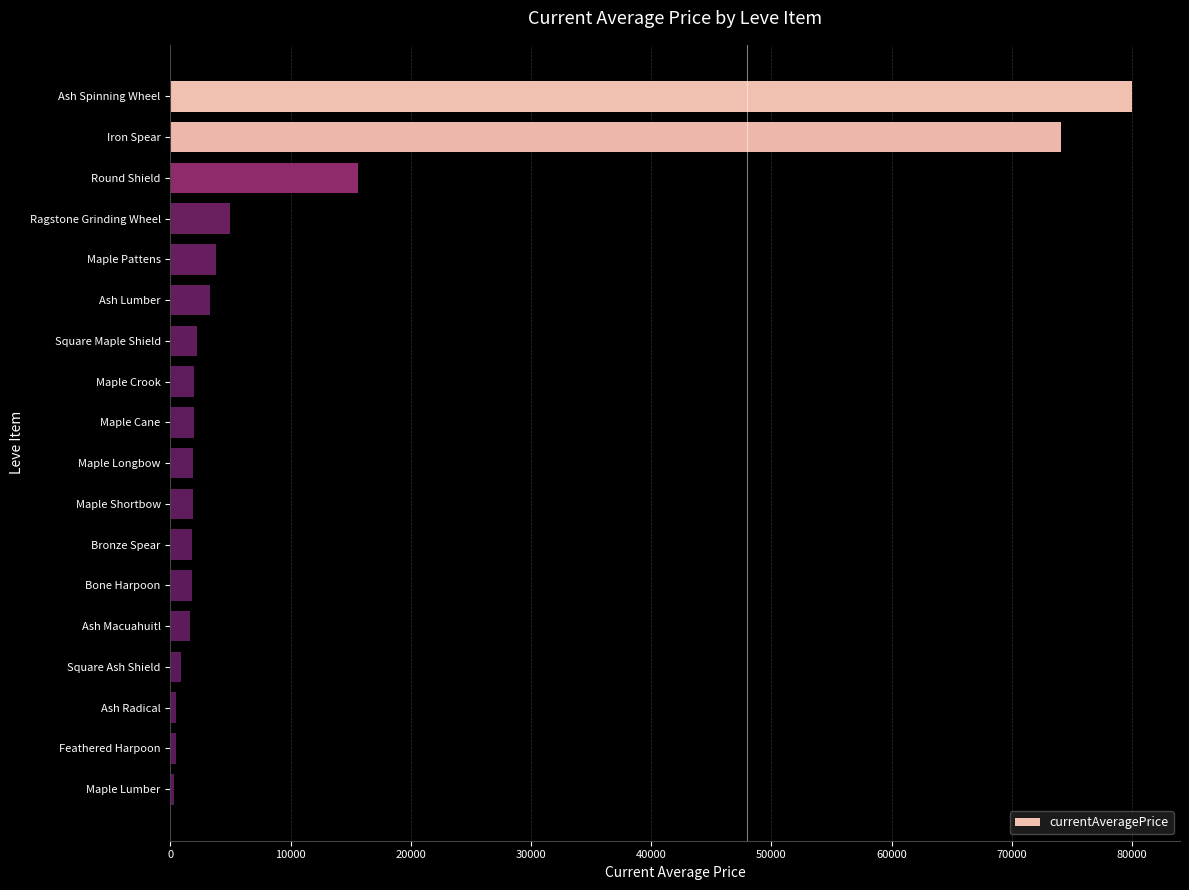

How many series are shown in this chart?

1